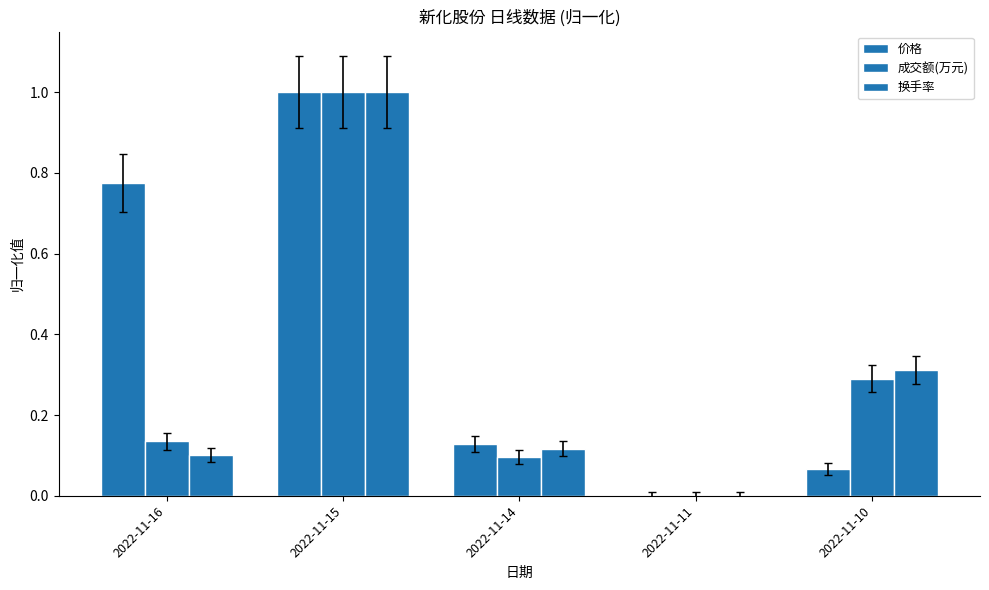

At which label is 价格 closest to 0?

2022-11-11